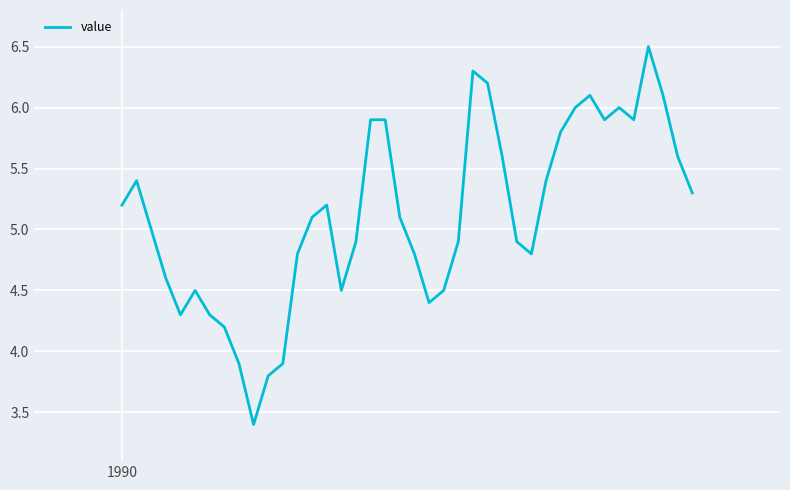

What is the difference between the maximum and minimum values?

3.1